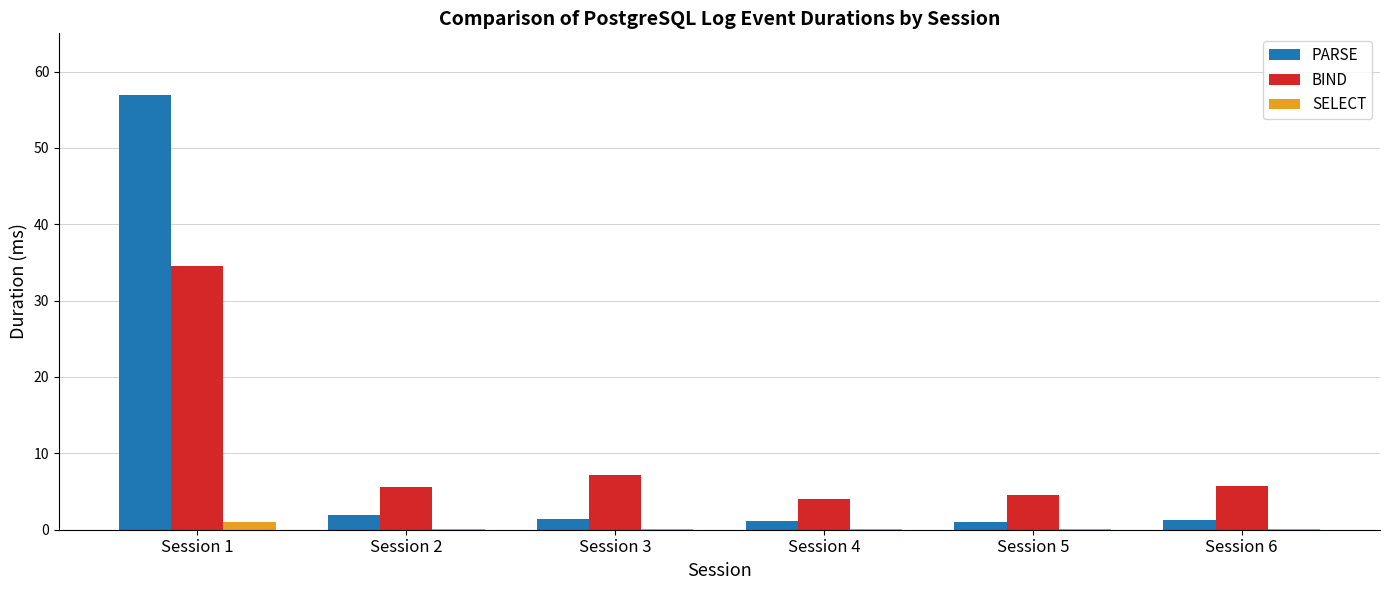

Which series has the widest spread of values?

PARSE